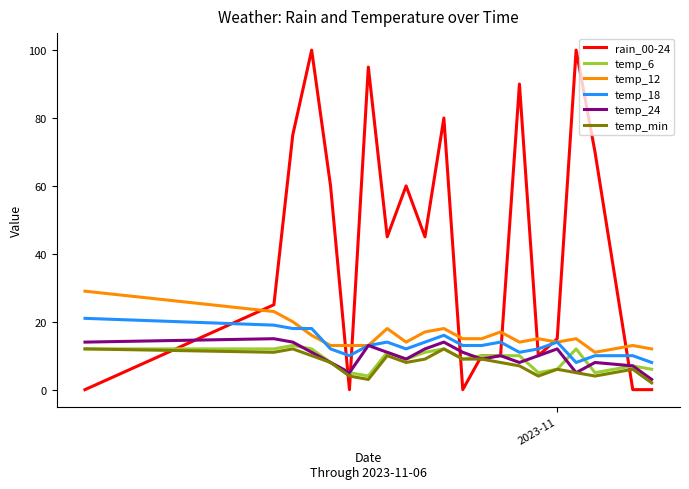

Which series has the largest range (max minus min)?

rain_00-24